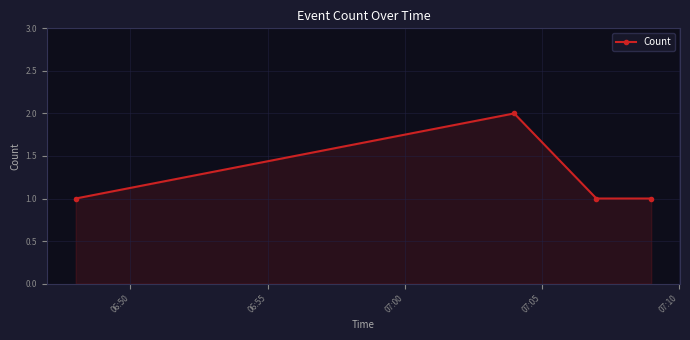

What is the sum of all values?

5